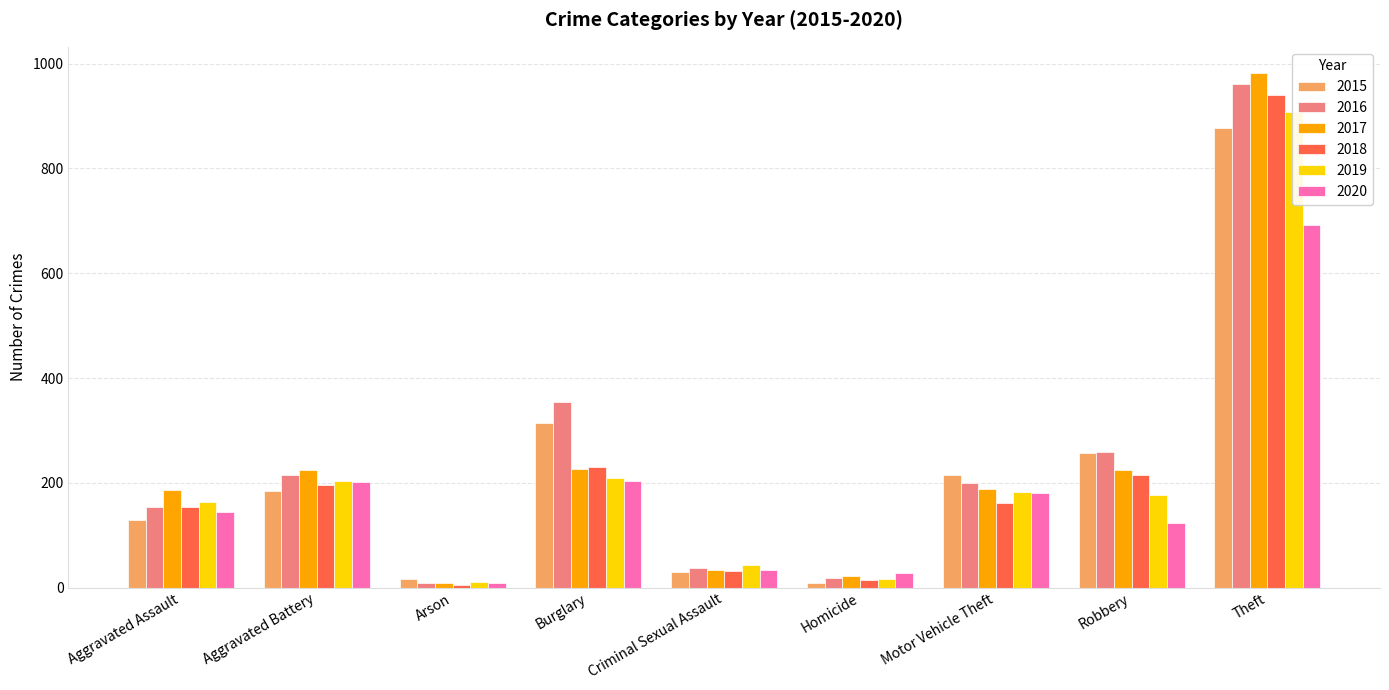

What is the difference between the 2018 values at Robbery and Motor Vehicle Theft?

52